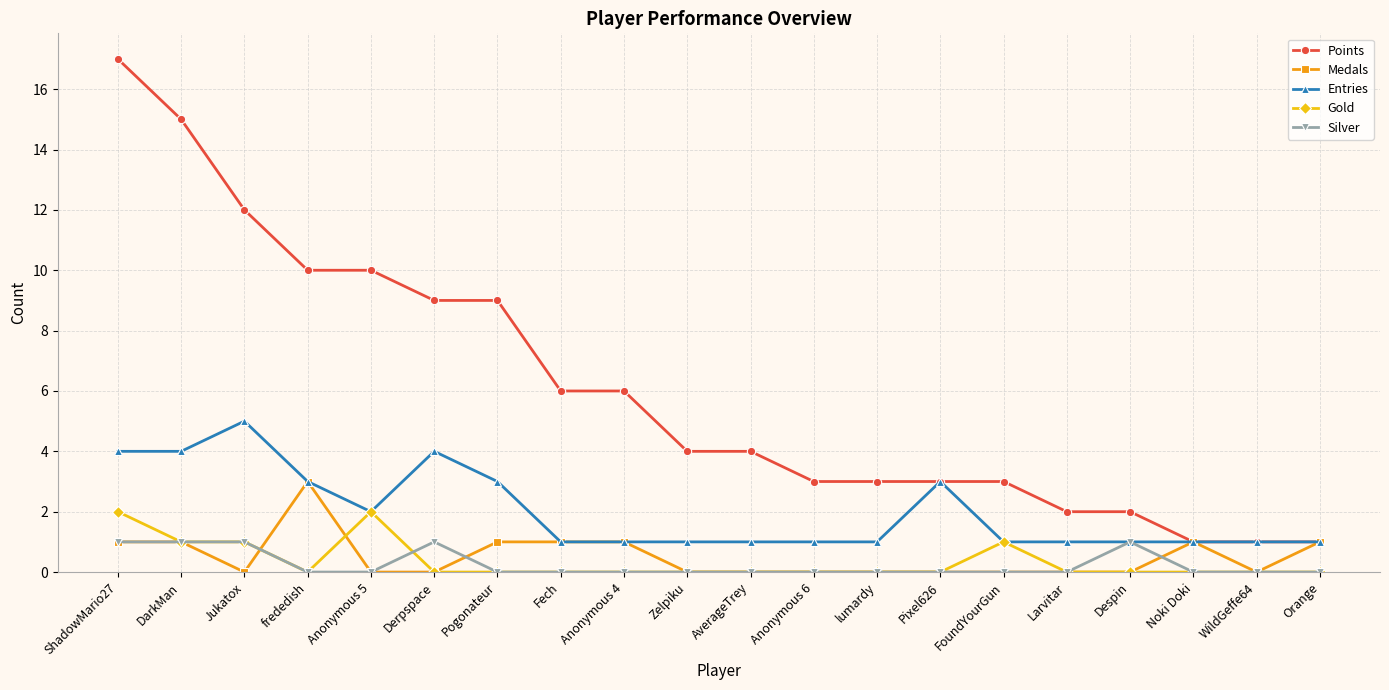

What position from the right is Jukatox?

18